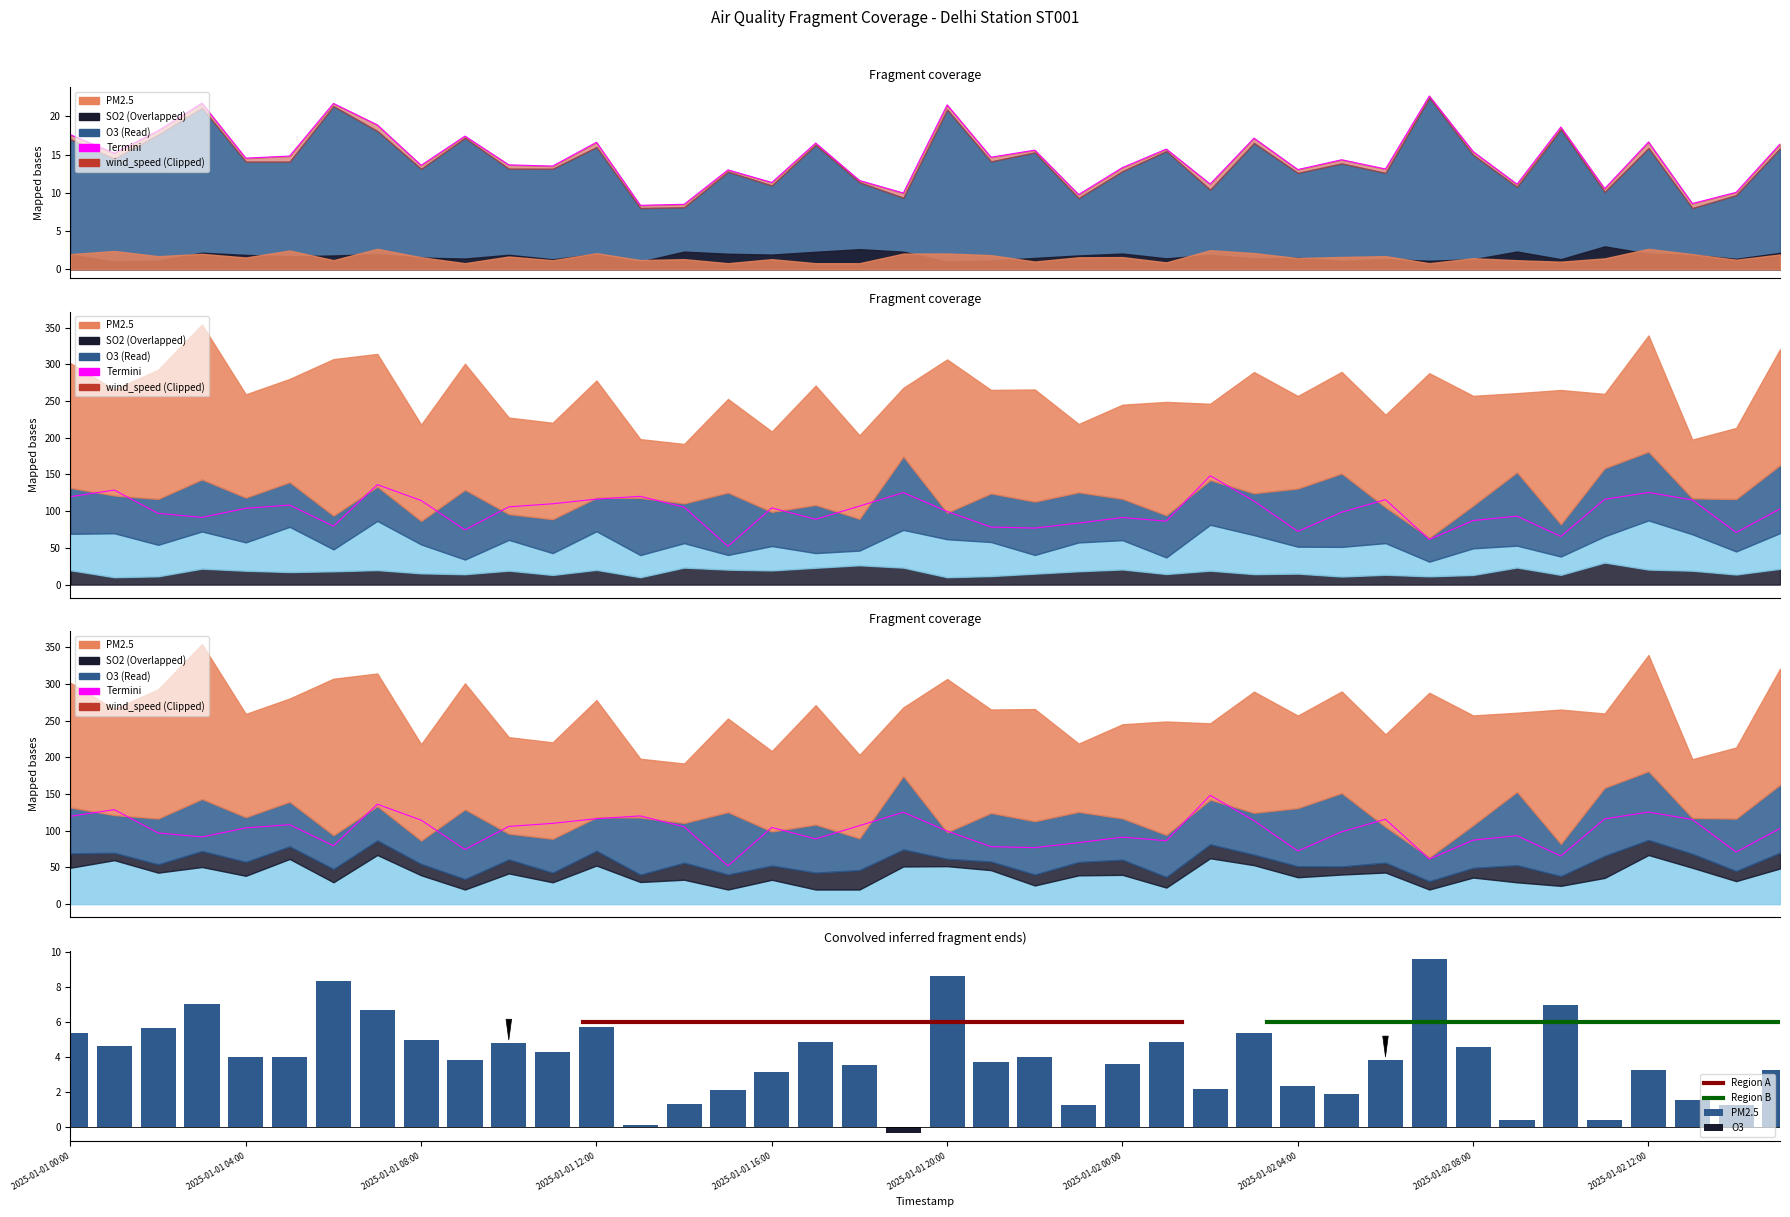

Count the number of categories in the chart.

40